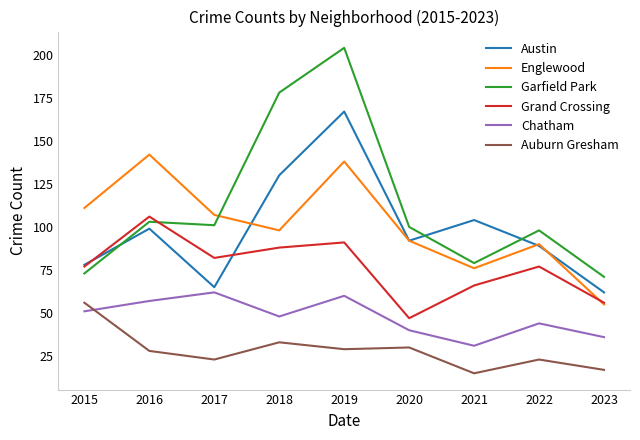

True or false: Garfield Park has a value of 46 at 2018.

False